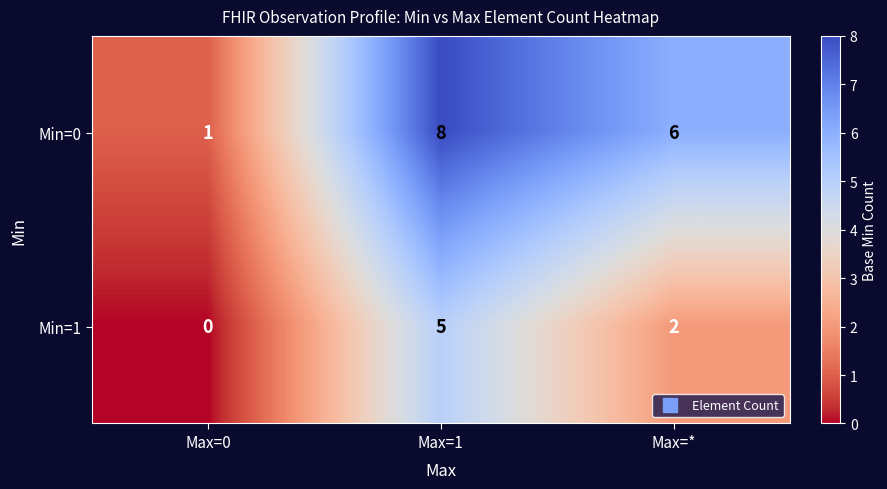

What is the total value across all series at Max=*?

8